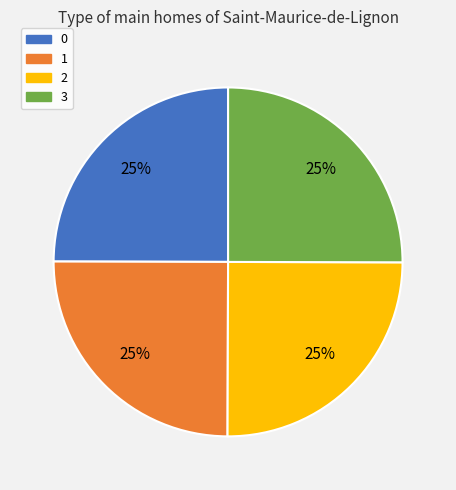

Does 2 represent more than half of the total?

No